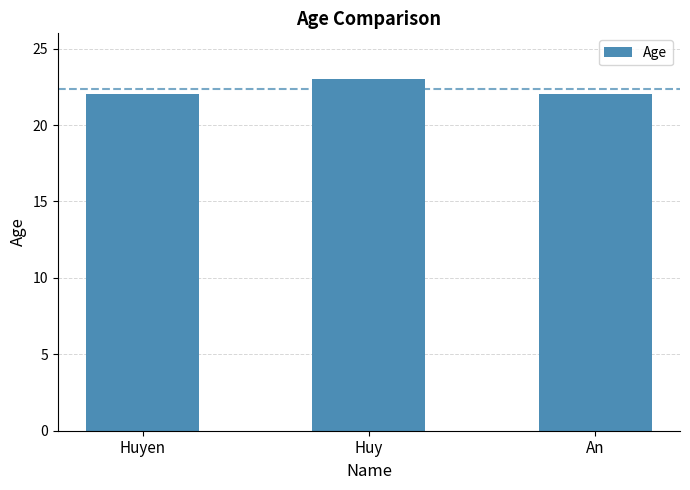

What is the smallest value displayed?

22